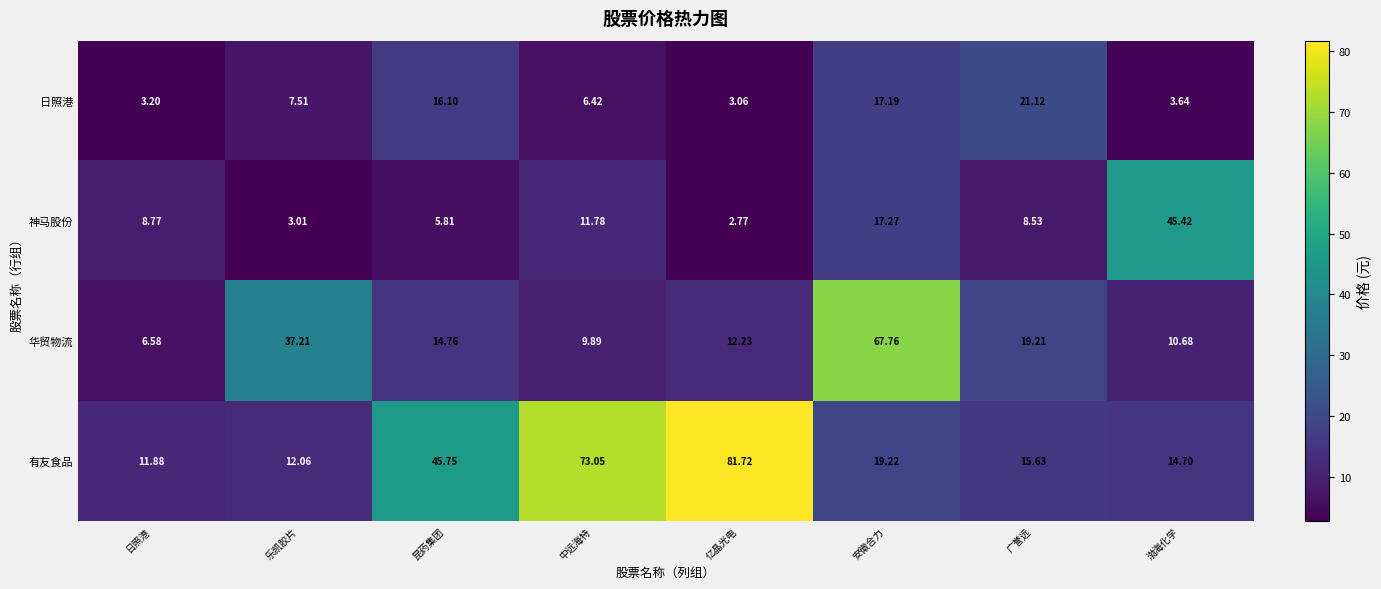

Which series changed the most between 安徽合力 and 广誉远?

华贸物流